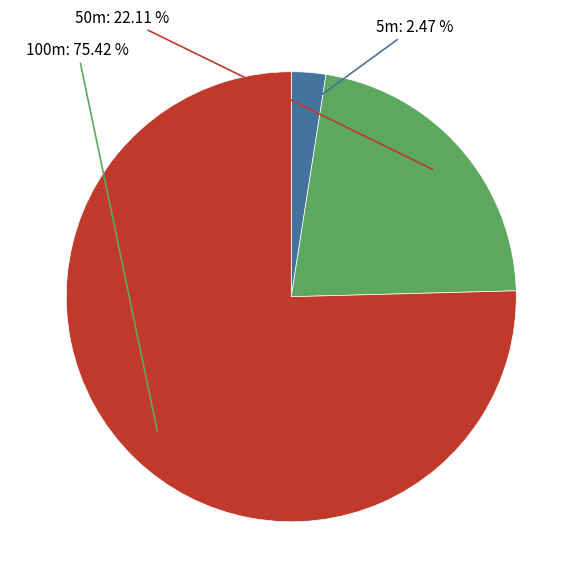

Is there any slice that represents more than half of the pie?

Yes